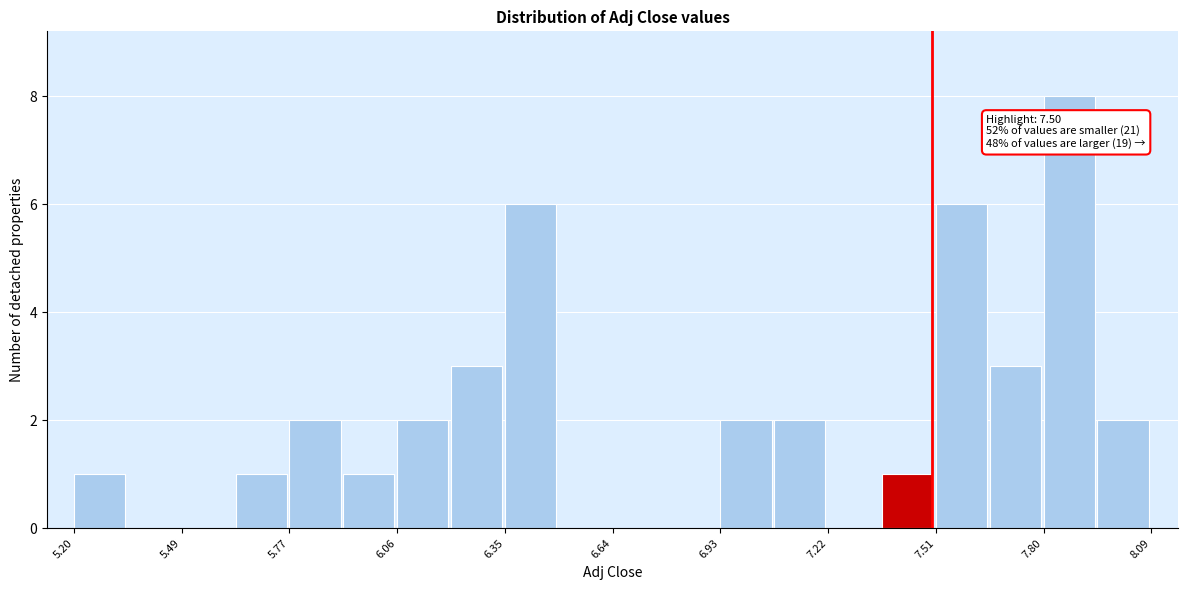

Read against the x-axis, roughly where is the centre of the tallest bar?

7.85